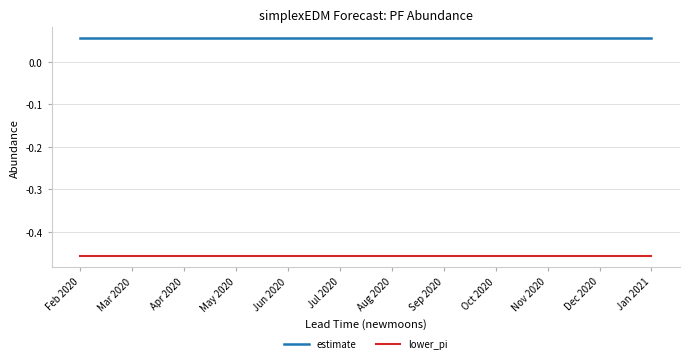

Which series has the largest total across all categories?

estimate